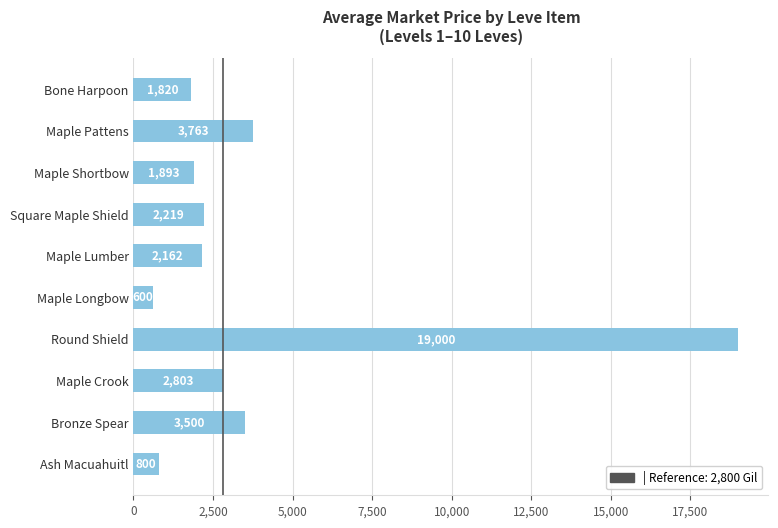

List the labels in order of value, smallest first.

Maple Longbow, Ash Macuahuitl, Bone Harpoon, Maple Shortbow, Maple Lumber, Square Maple Shield, Maple Crook, Bronze Spear, Maple Pattens, Round Shield